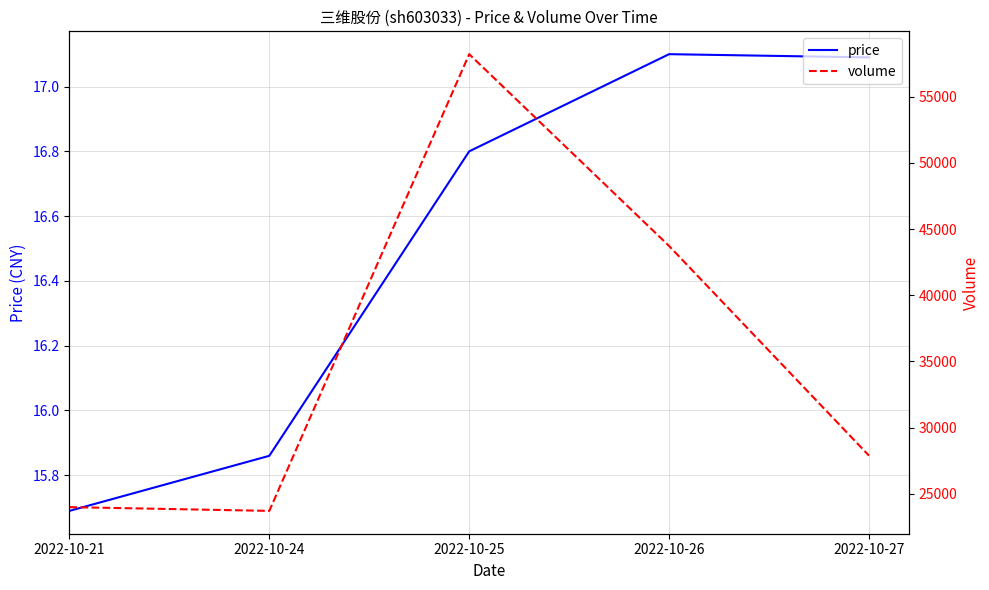

Is it true that volume equals 40828.6 at 2022-10-24?

False